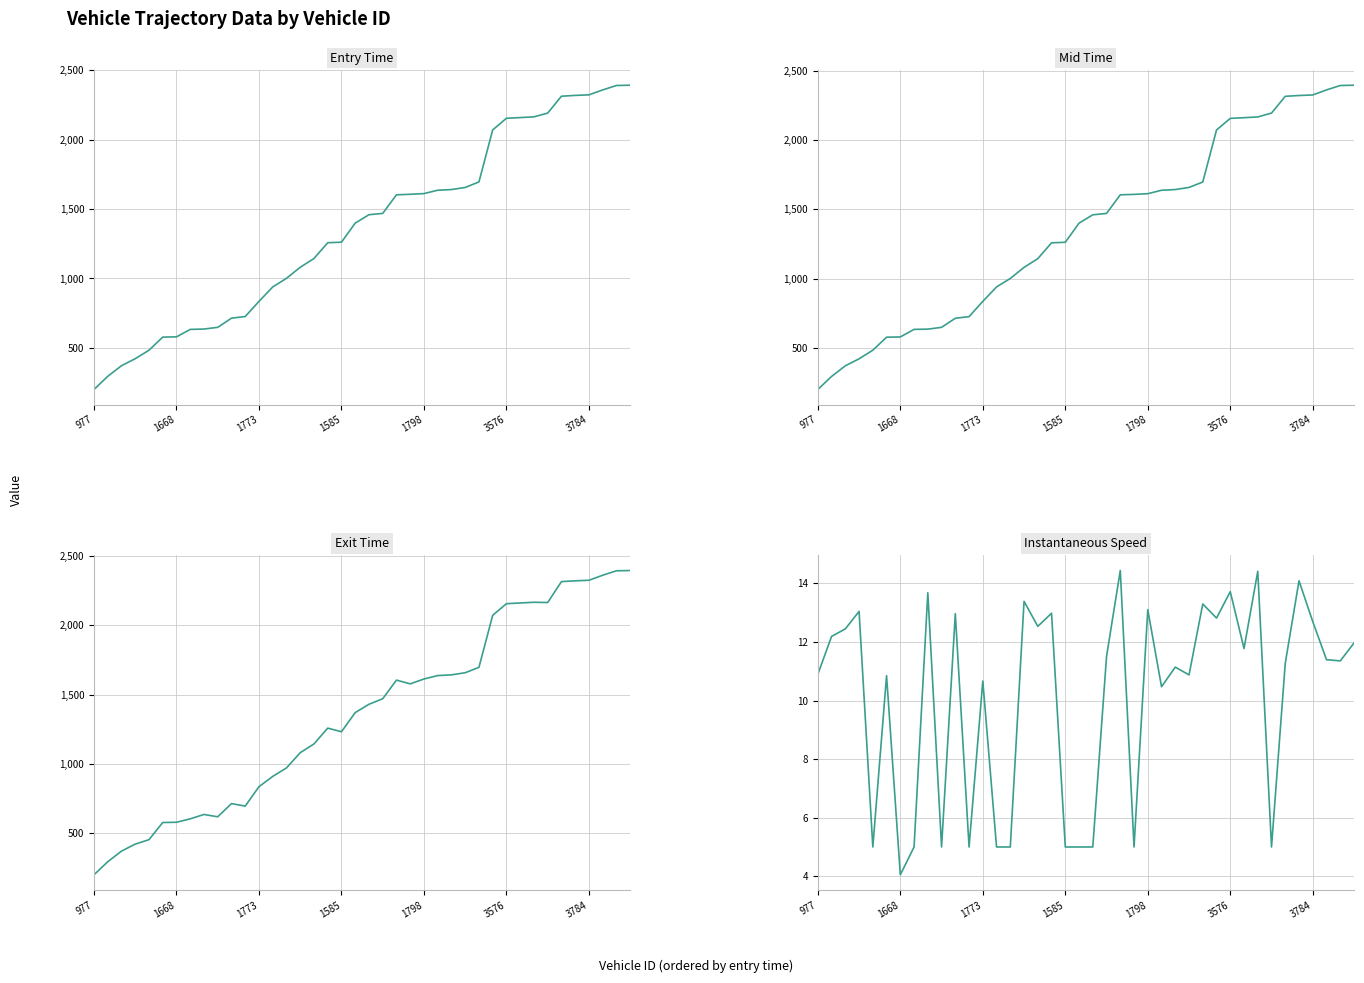

True or false: entry and instspeed cross at least once.

False